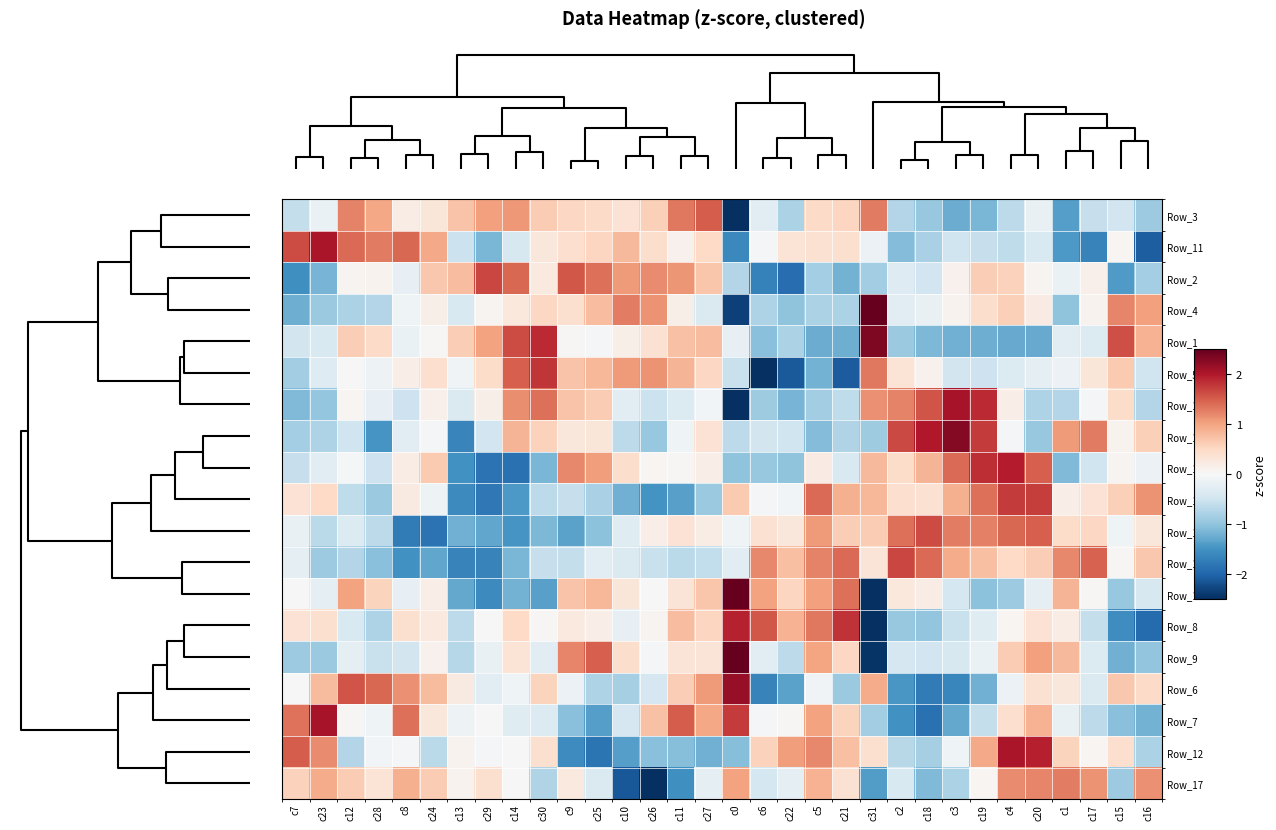

How many distinct data groups are displayed?

19